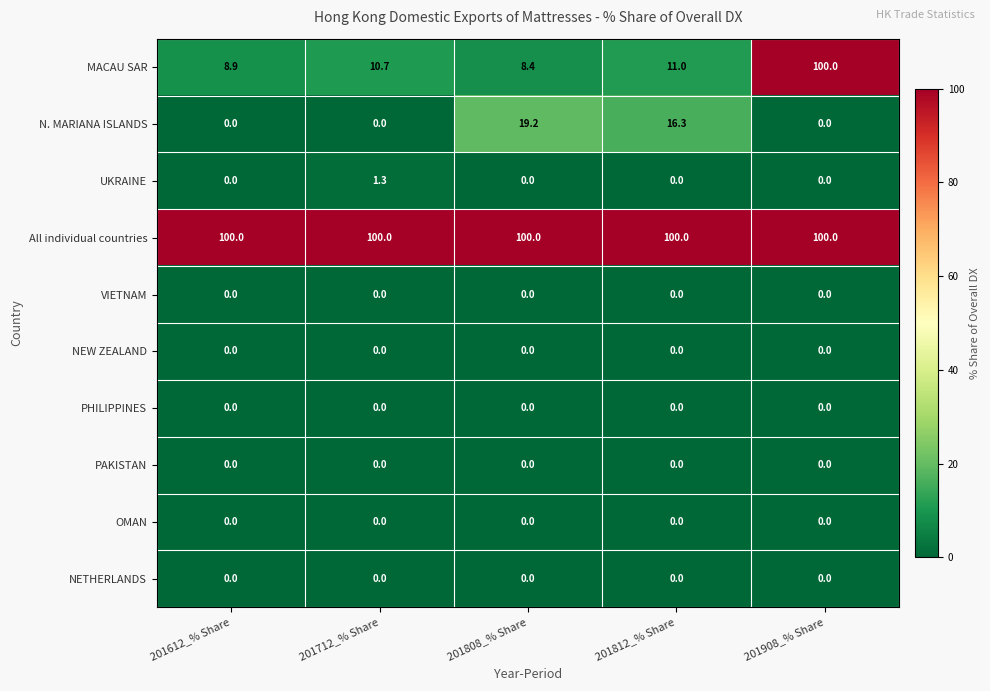

At which category is the sum across all series the highest?

201908_% Share